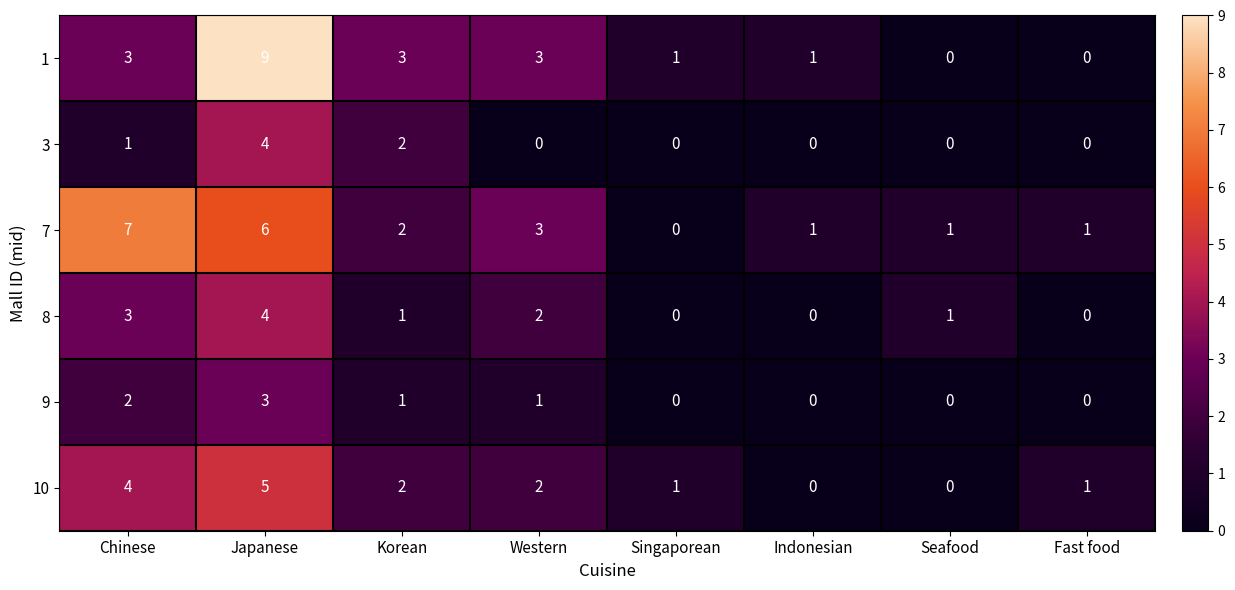

True or false: 7 has a value of 2 at Fast food.

False